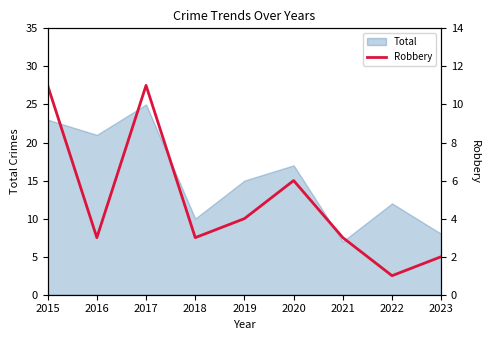

Where is the data nearest to the value 6?

2020